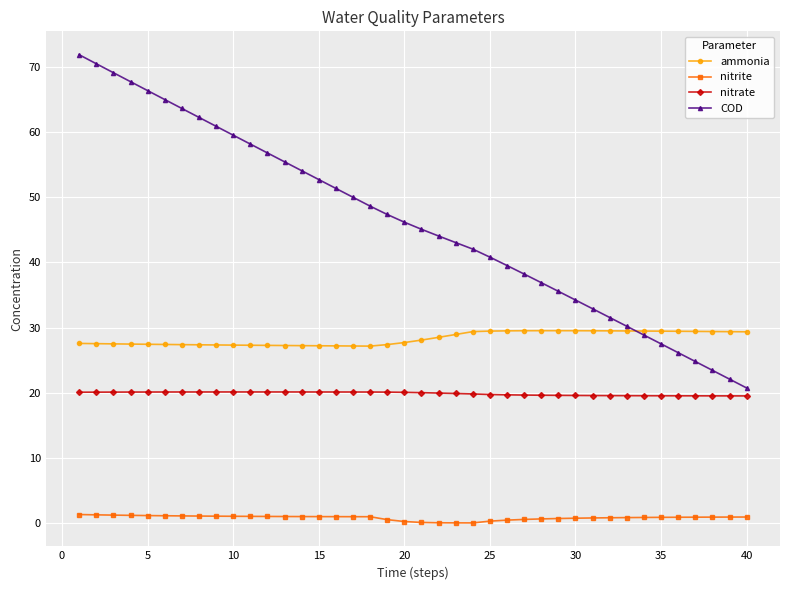

True or false: nitrate and nitrite intersect in this chart.

False